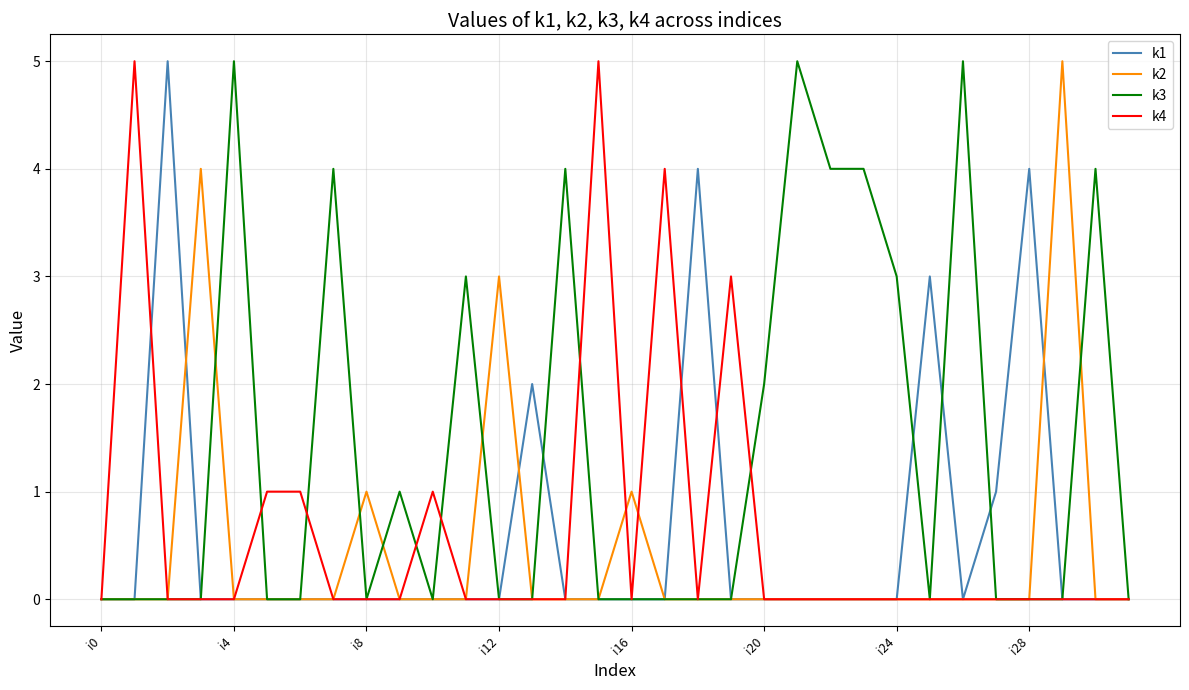

Which series has the largest total across all categories?

k3